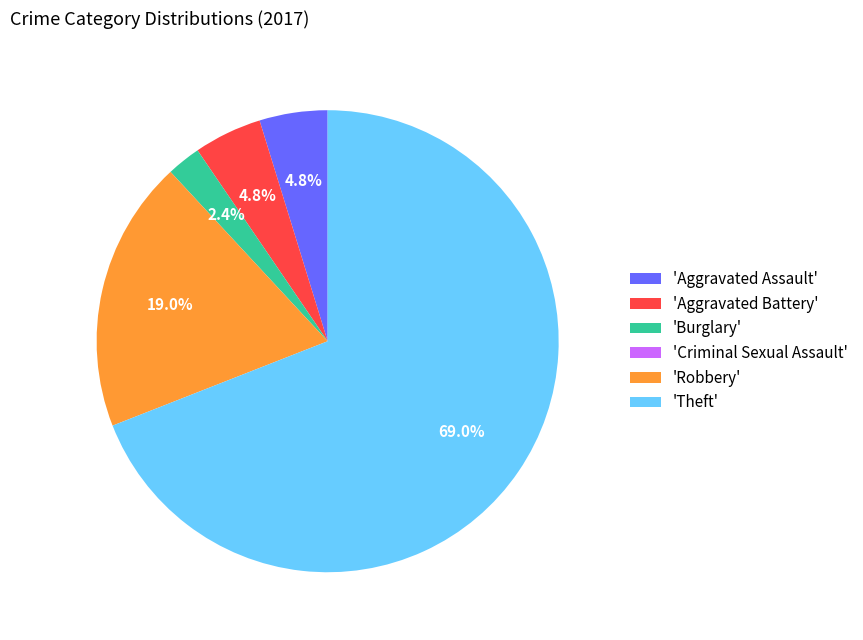

To the nearest percent, what is the average slice percentage?

17%